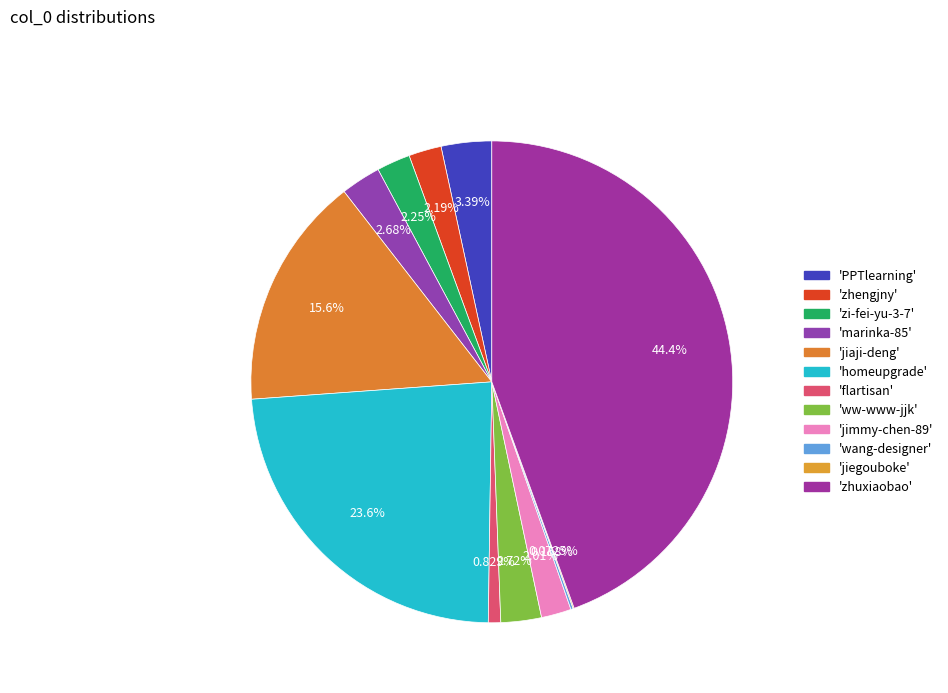

How many segments does this pie chart have?

12